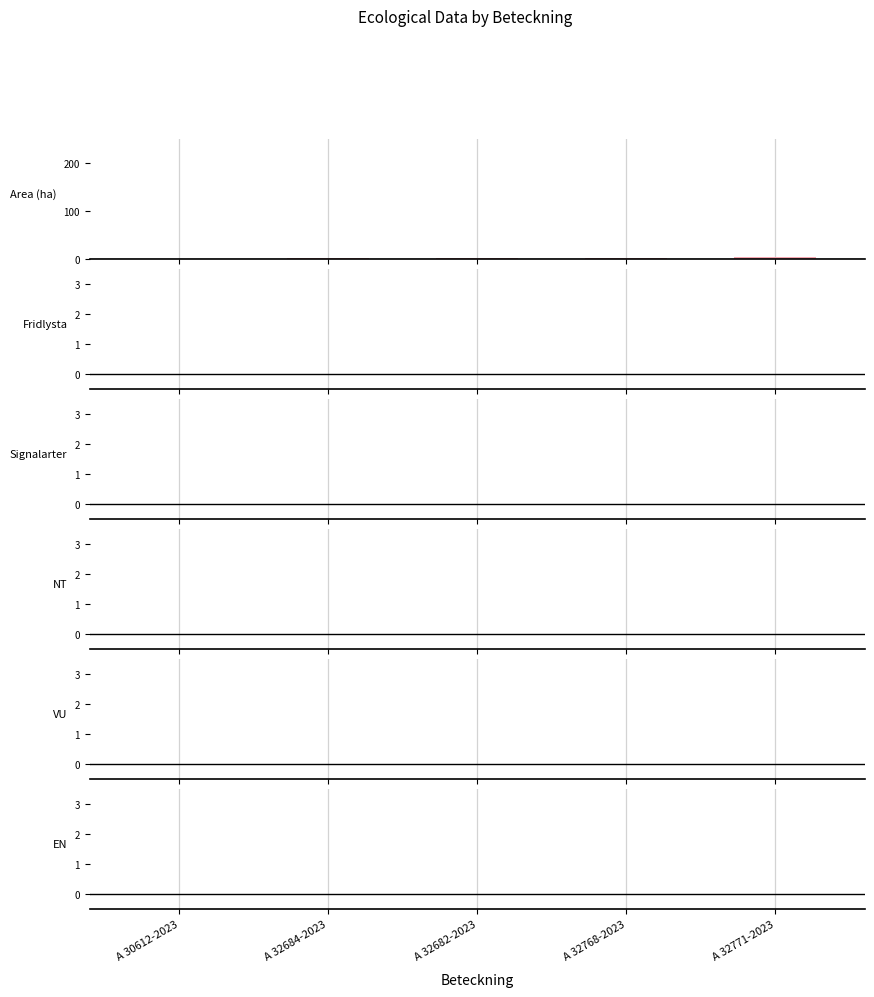

What is the sum of all values?

14.4